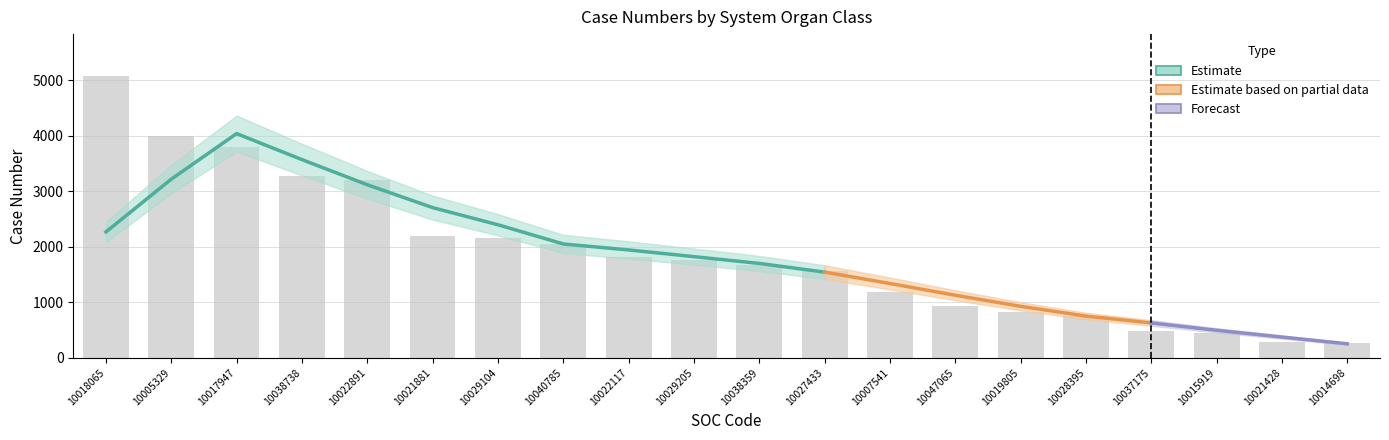

What is the value of the 6th bar from the left?

2190